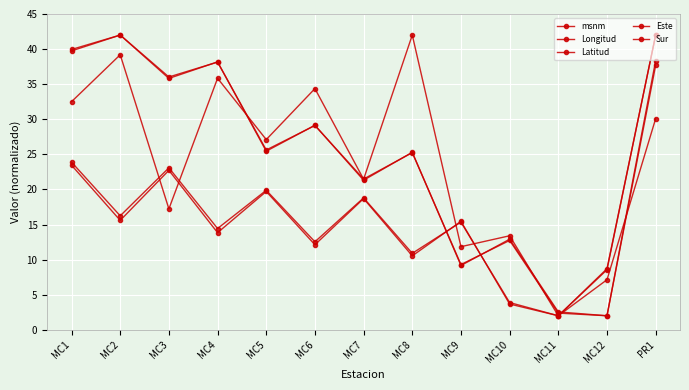

How many data points in Este are less than 15?

6